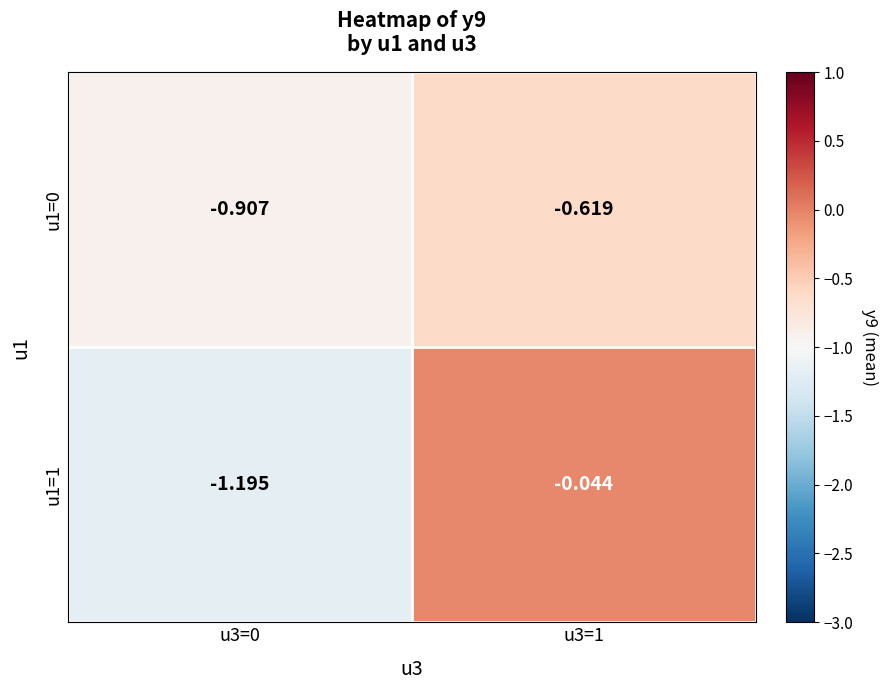

Is the value of u1=0 at u3=1 greater than the value of u1=1 at u3=0?

Yes